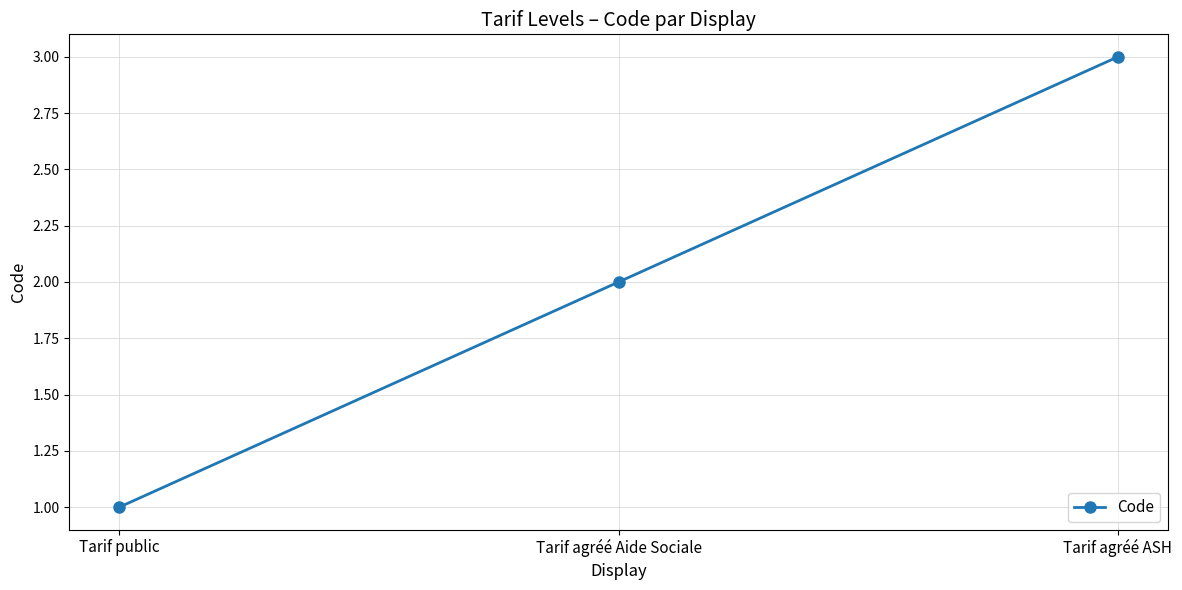

Which category has the highest value across all series?

Tarif agréé ASH